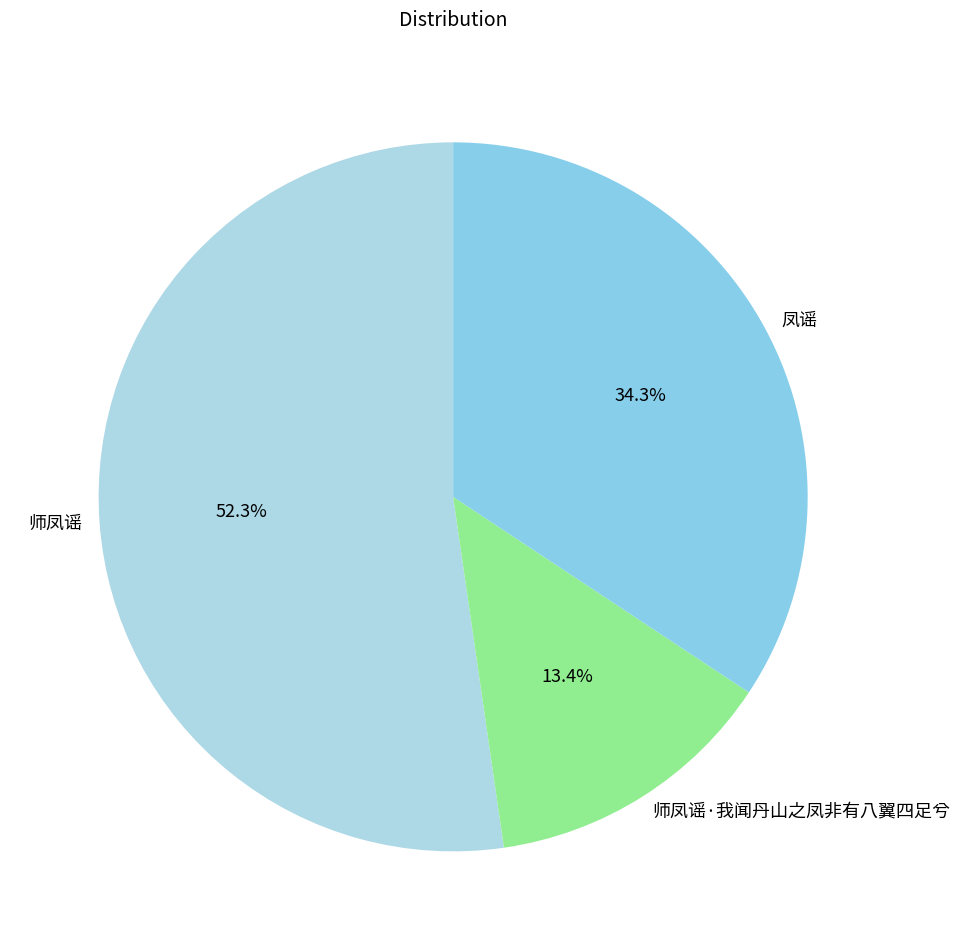

What is the largest slice in the pie chart?

师凤谣